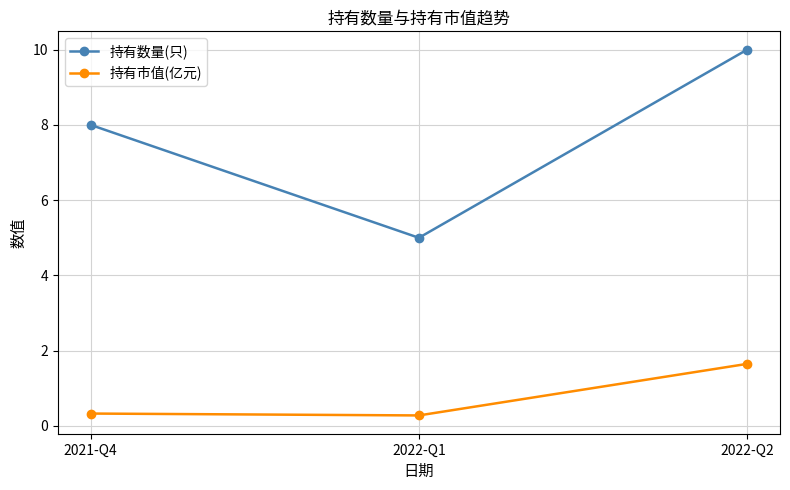

What is the sum of all 持有市值(亿元) values?

2.3